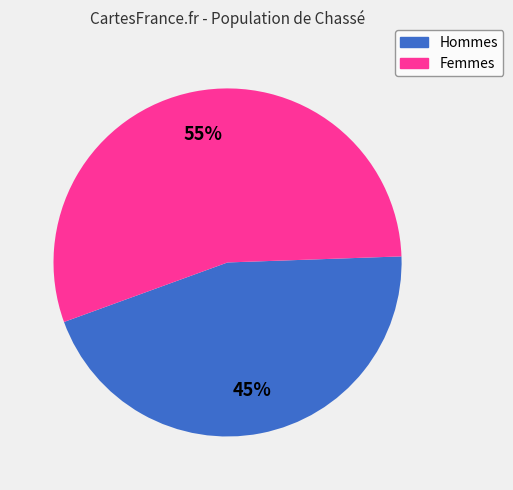

What is the ratio of the value at Femmes to the value at Hommes?

1.2